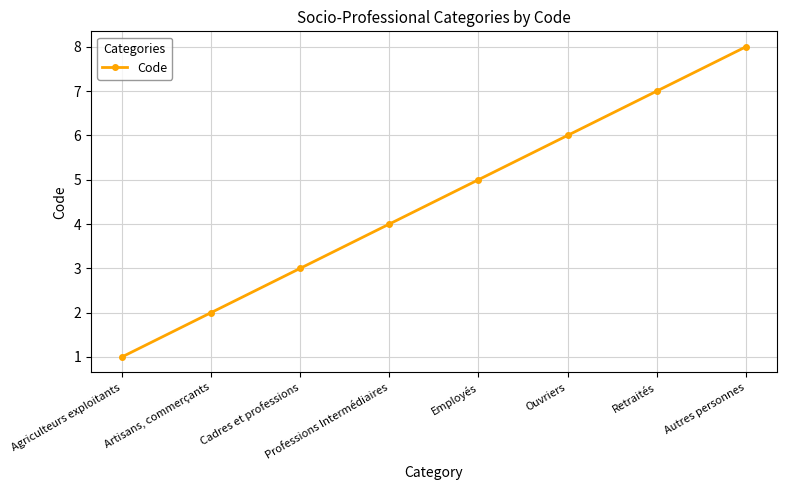

True or false: the data shows 4 at Professions Intermédiaires.

True